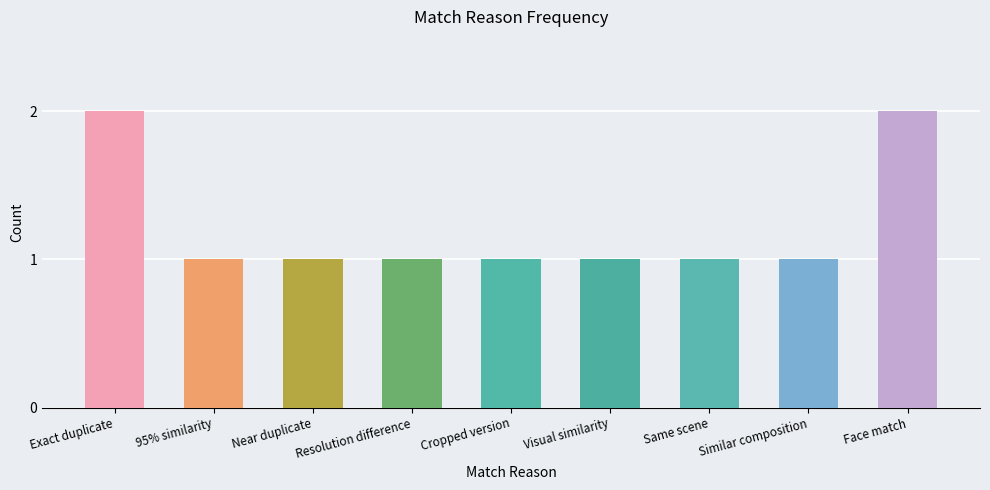

What is the label of the 4th bar from the right?

Visual similarity